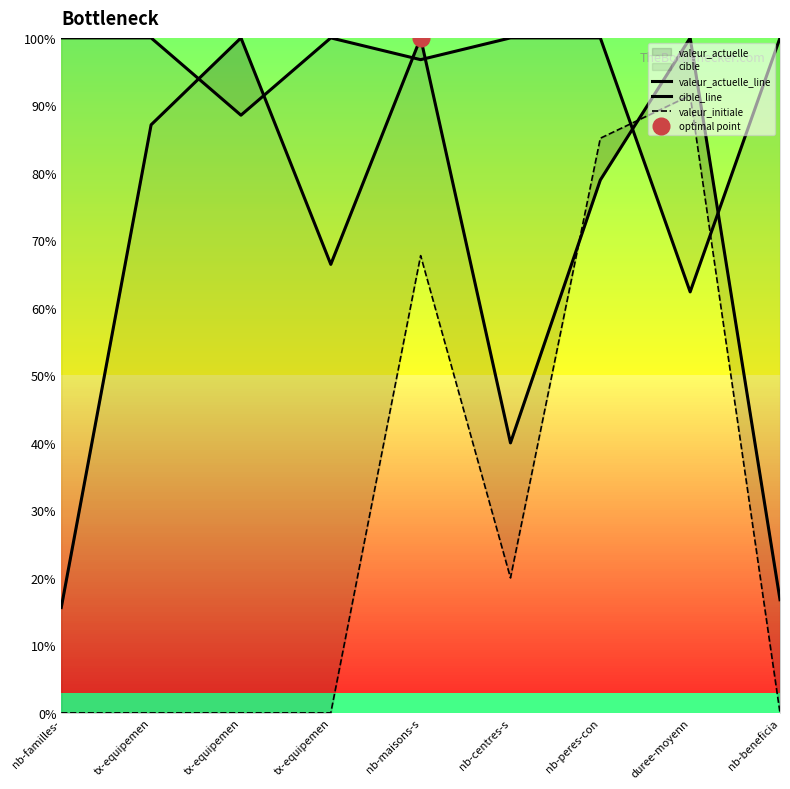

How many lines are shown in the chart?

3